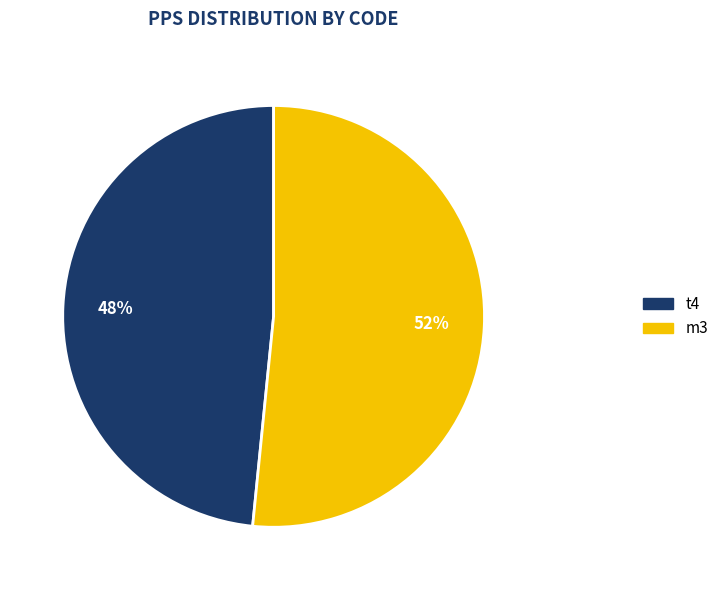

To the nearest percent, what is the average slice percentage?

50%